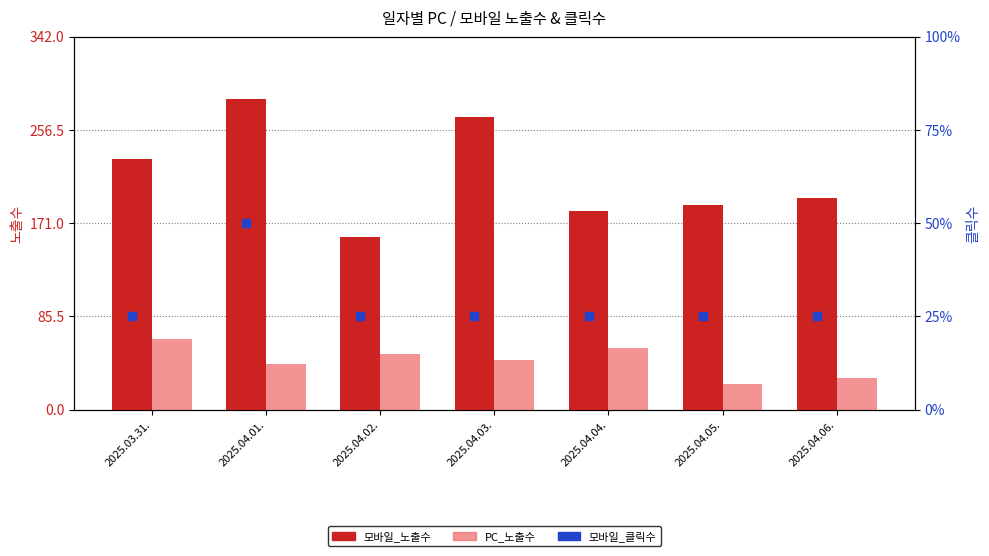

Which series has the largest total across all categories?

모바일_노출수